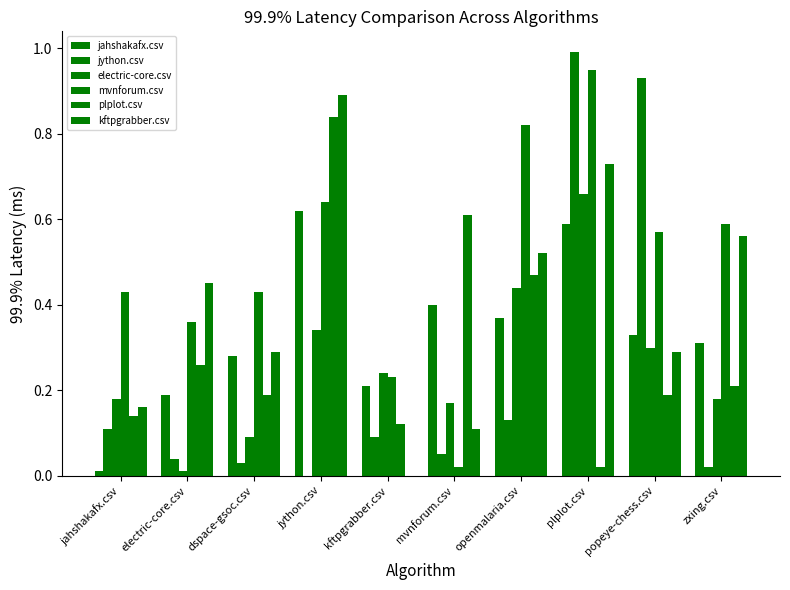

Which series has the largest total across all categories?

mvnforum.csv